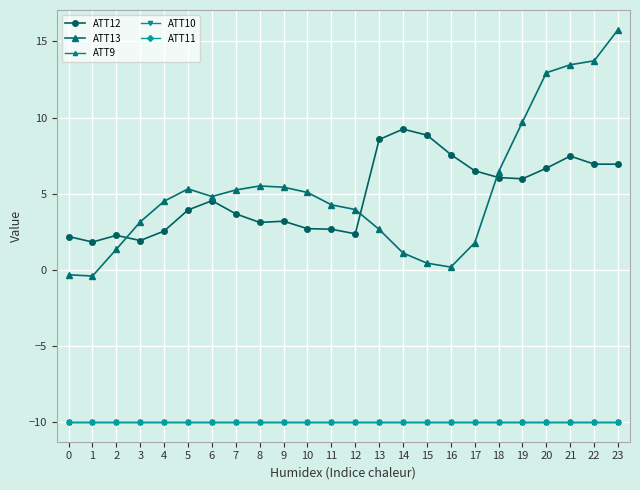

What is the approximate value of ATT11 at 10?

-10.0